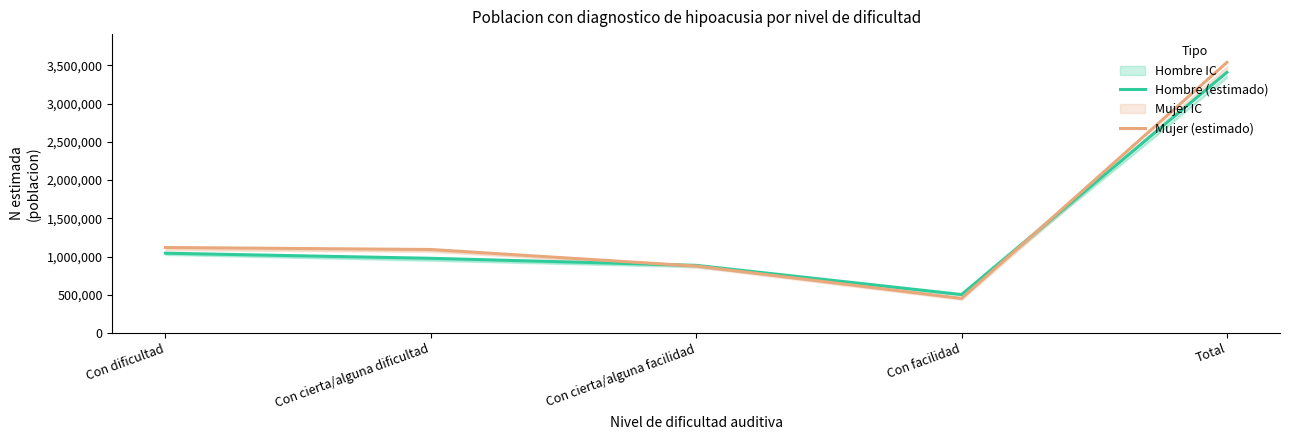

True or false: Hombre (estimado) has more than 1 points higher than both neighbors.

False